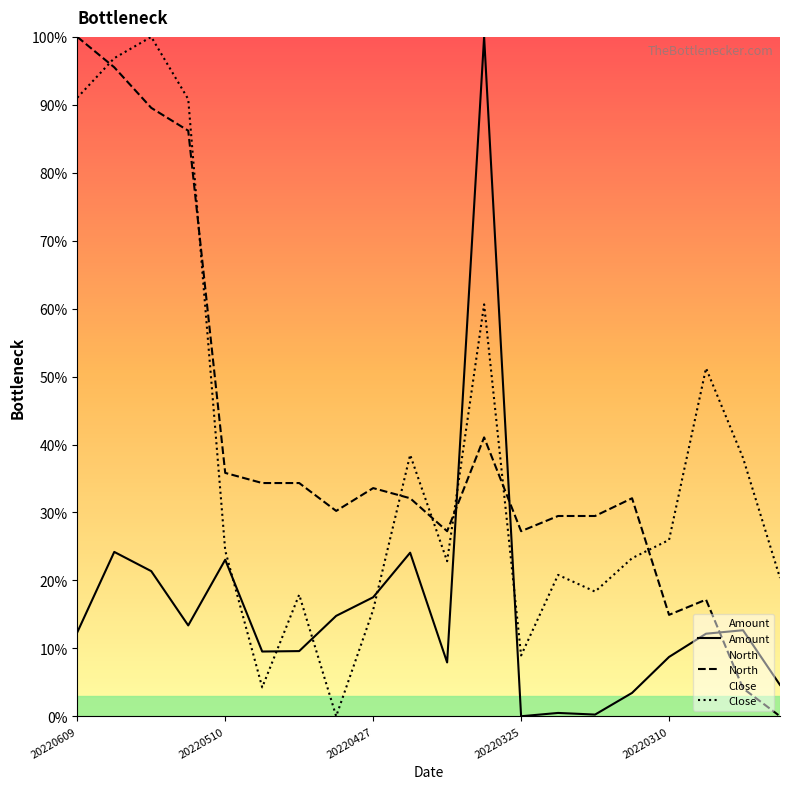

Reading left to right, what are all the values shown in this chart?

Amount: 12.4	24.2	21.4	13.4	23.0	9.5	9.6	14.8	17.5	24.1	7.9	100.0	0.0	0.5	0.2	3.4	8.7	12.2	12.7	4.6
North: 100.0	95.5	89.6	86.2	35.8	34.3	34.3	30.2	33.6	32.1	27.2	41.0	27.2	29.5	29.5	32.1	14.9	17.2	4.1	0.0
Close: 91.1	96.9	100.0	90.8	24.4	4.3	17.9	0.0	15.7	38.5	22.8	60.6	8.9	20.8	18.3	23.3	26.0	51.2	38.0	20.4